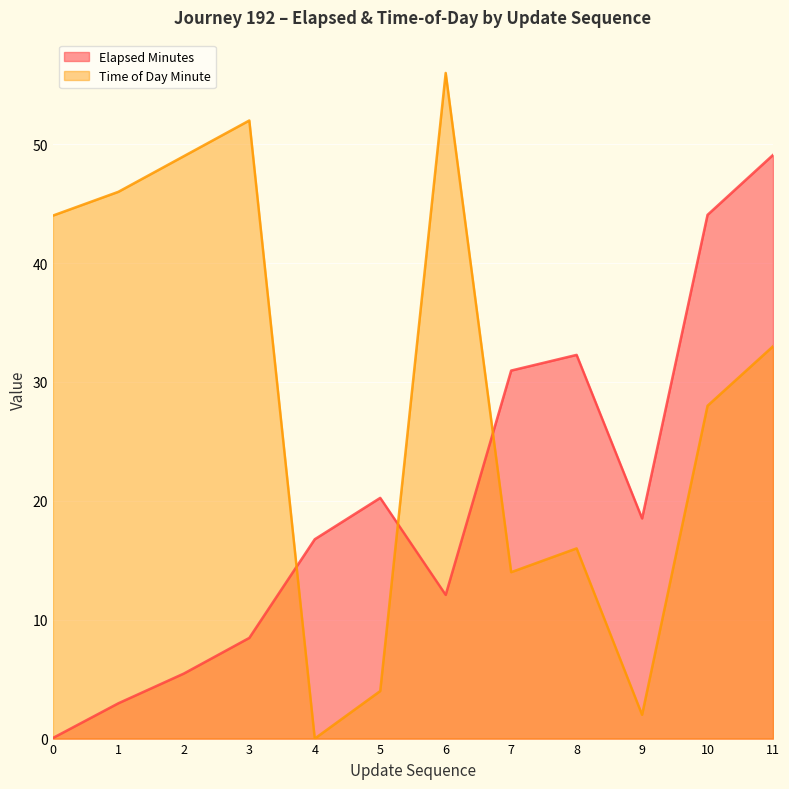

How many distinct data groups are displayed?

2